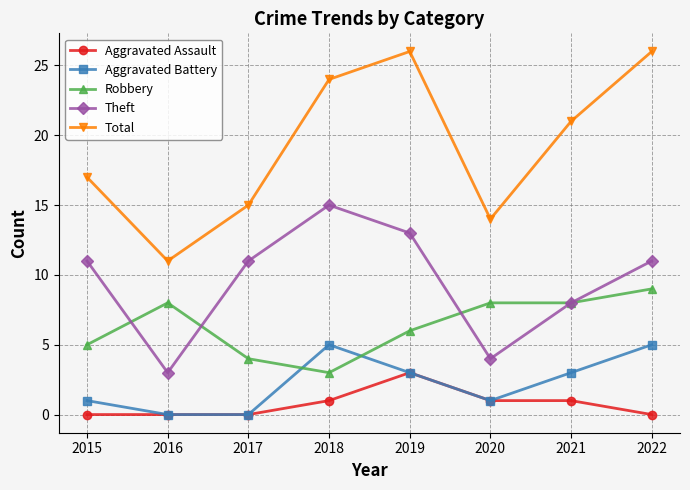

Which series has the largest total across all categories?

Total